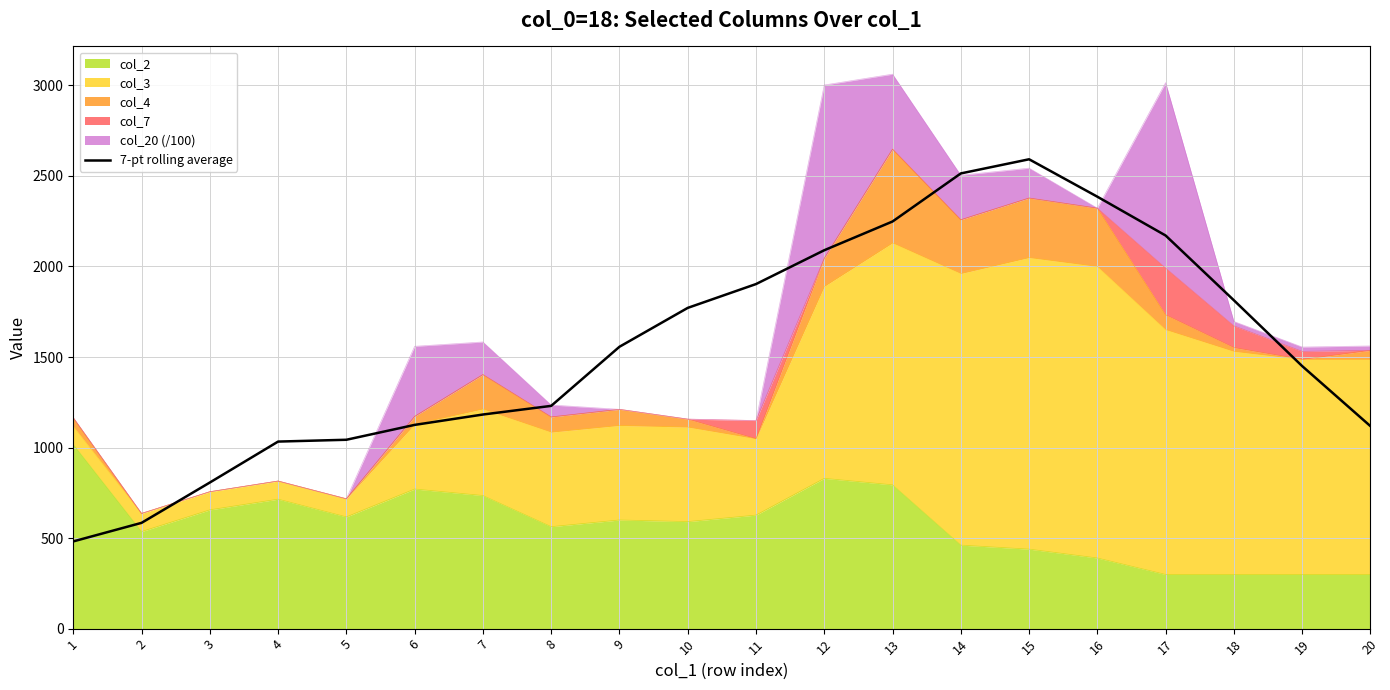

Reading right to left, extract all data points from this chart.

1118.2	1449.9	1813.2	2170.9	2385.3	2592.0	2513.9	2248.4	2089.7	1902.9	1771.3	1556.6	1230.1	1182.4	1125.1	1043.0	1033.0	806.9	584.1	481.7